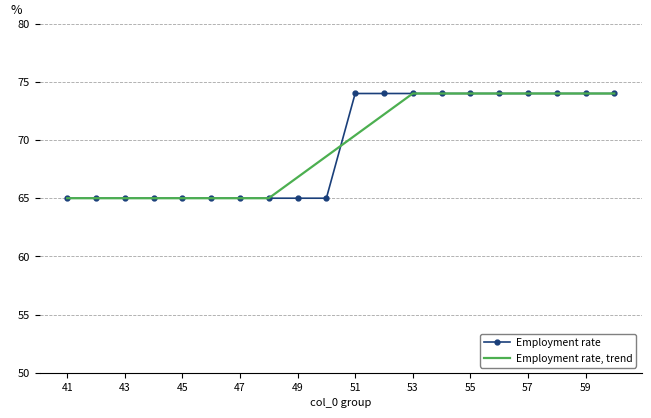

What is the sum of all Employment rate, trend values?

1390.0